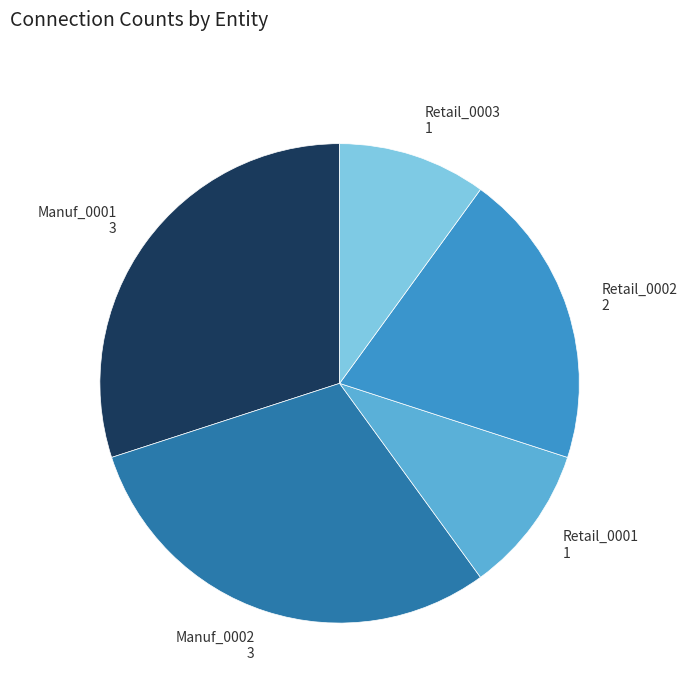

Does any single category account for the majority?

No